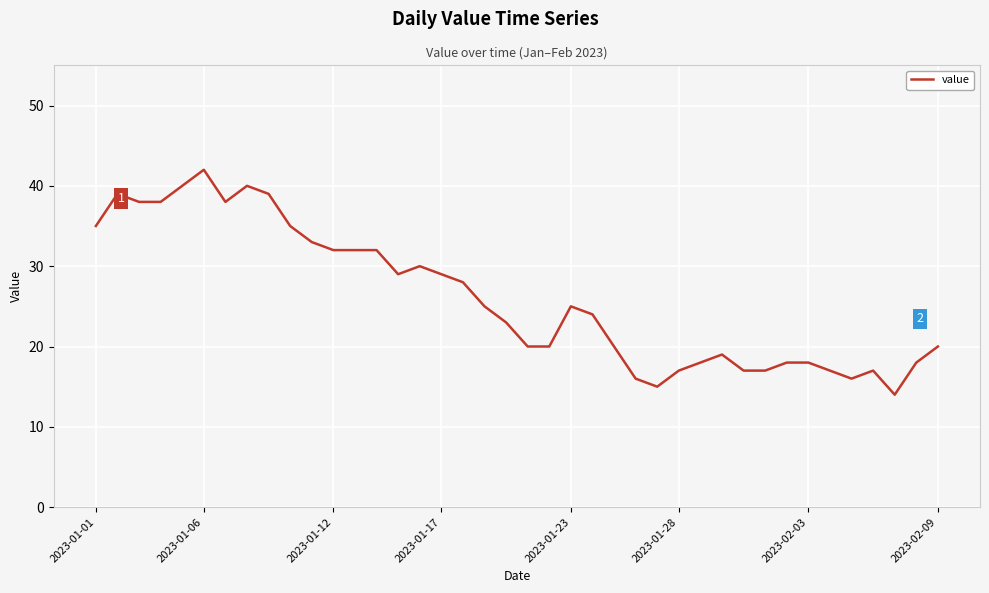

What is the greatest value displayed?

42